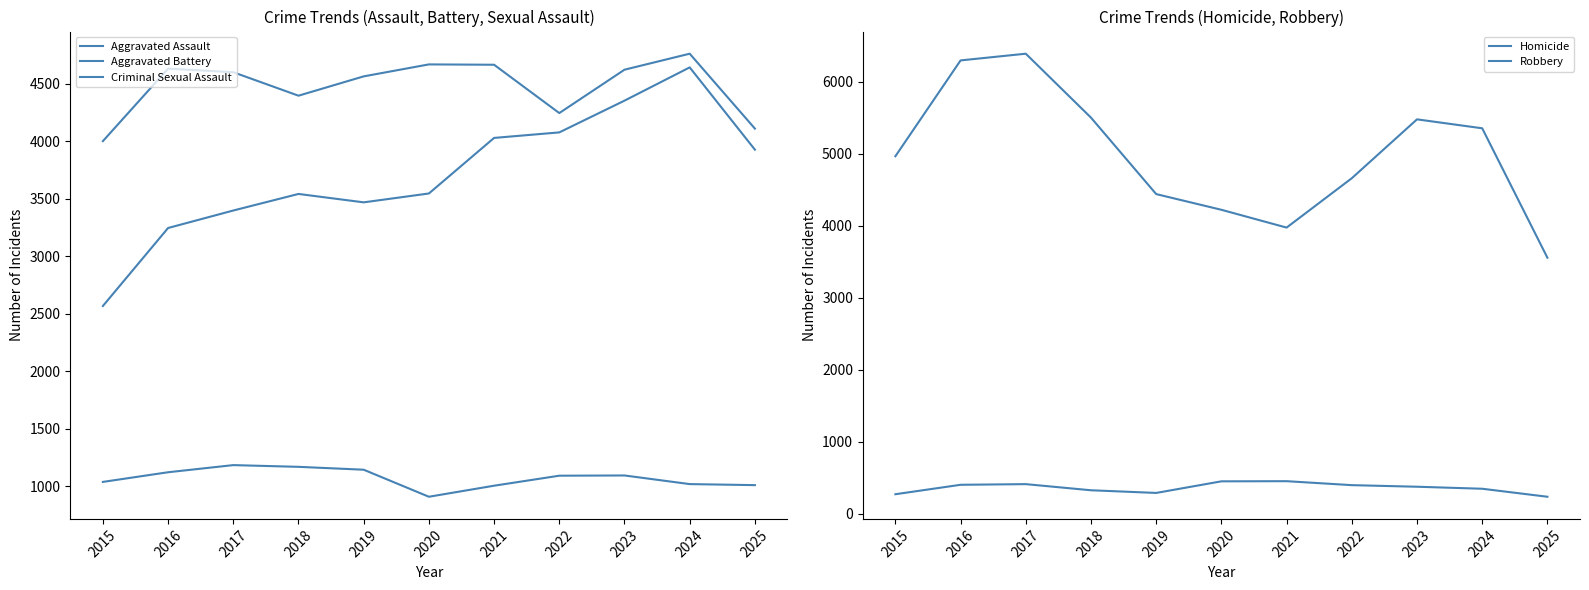

What is the total value across all series at 2019?

13907